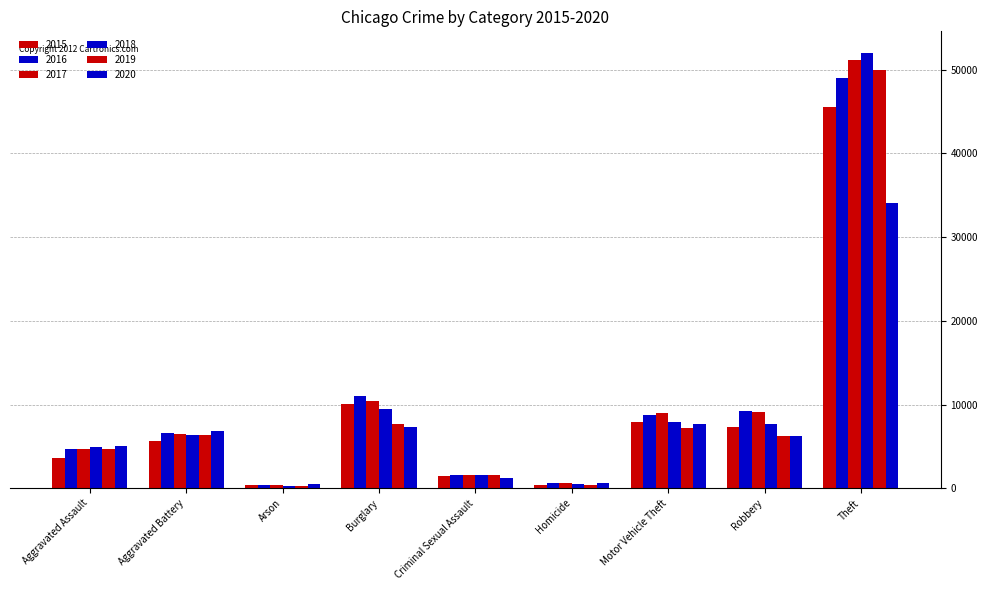

How many values in the 2020 series are below 6207?

4